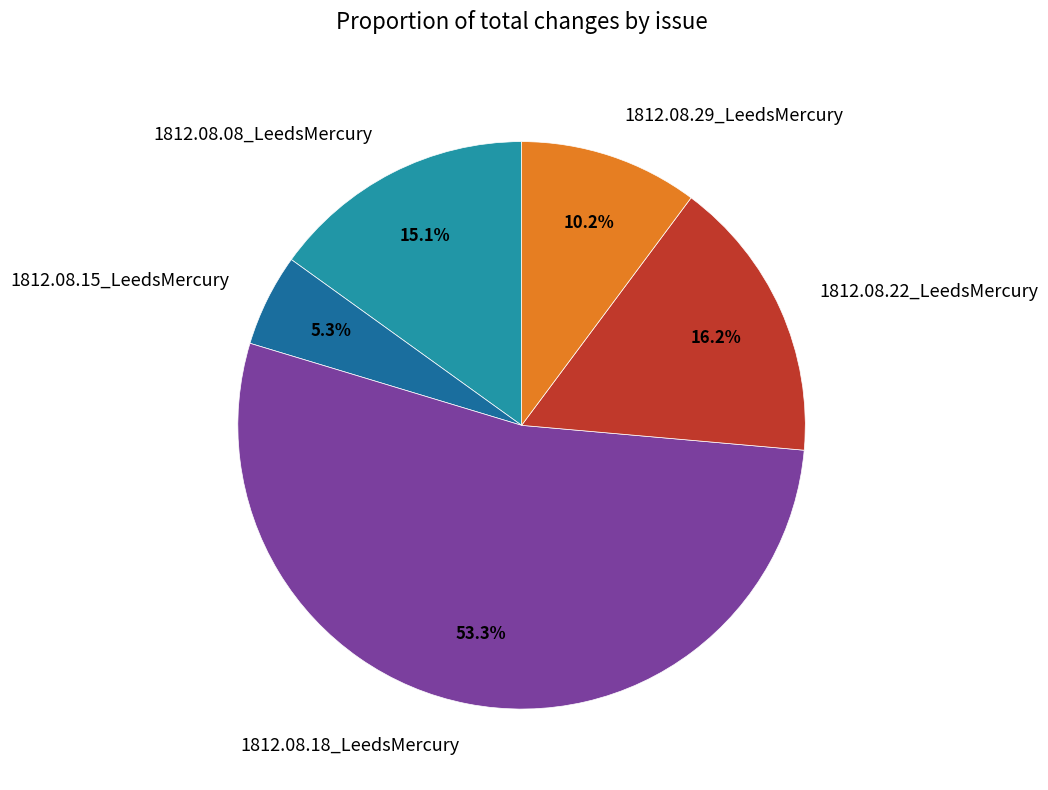

The 1812.08.29_LeedsMercury slice represents 10% of the pie. True or false?

True